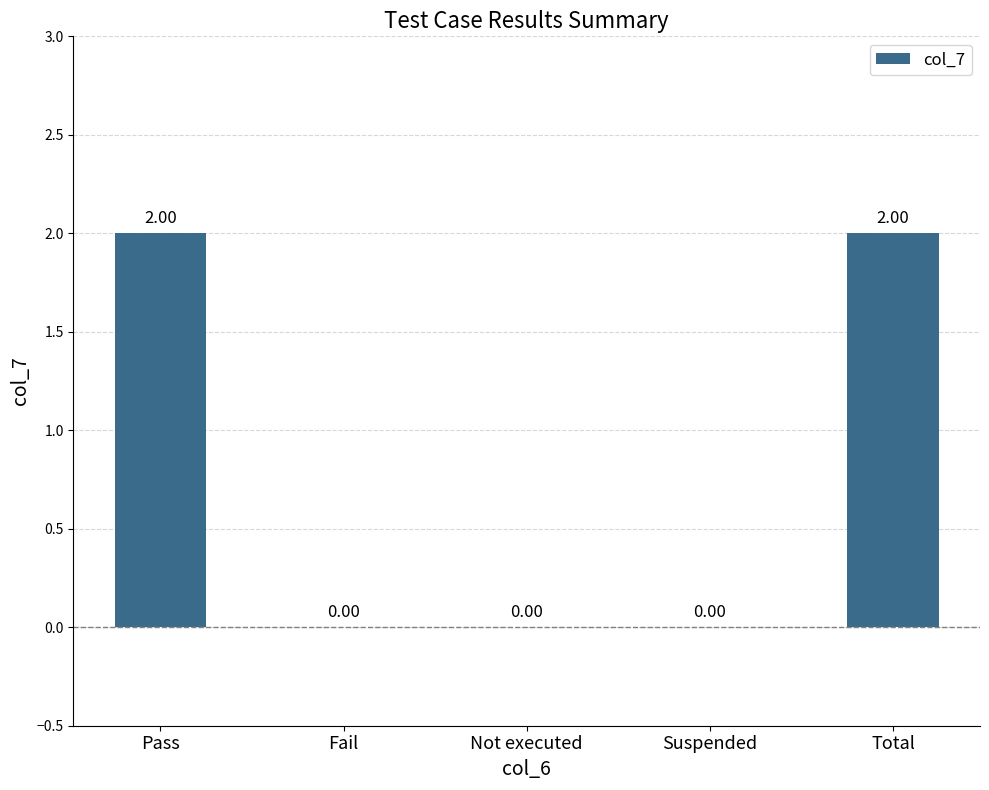

The value at Fail is 0. True or false?

True